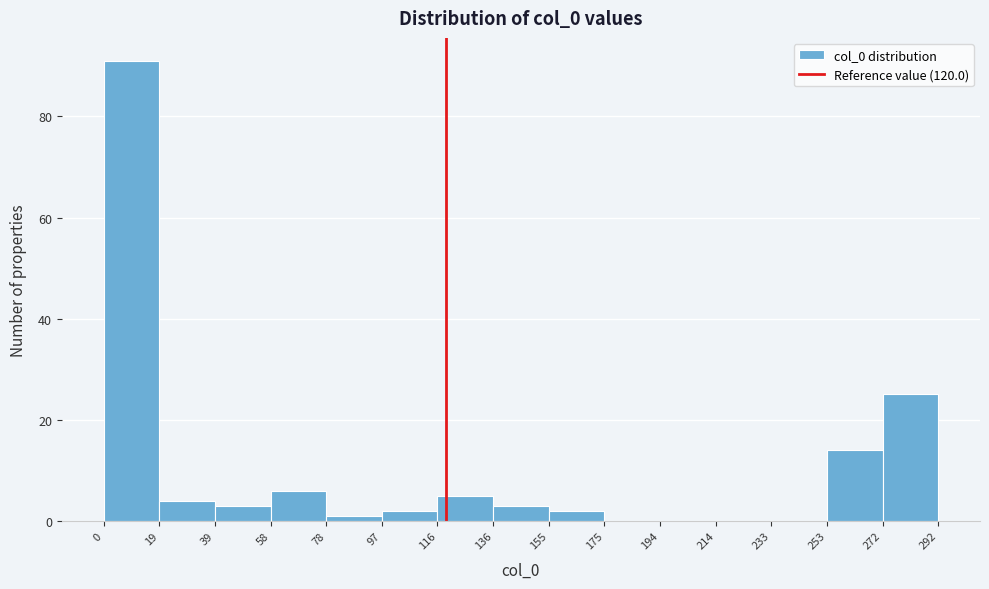

Reading left to right, transcribe this chart: for each bar, give the range it covers on the x-axis and its height. The values are not printed on the chart, so give them approximately, as read against the axis.

0 to 19: 92
19 to 39: 4
39 to 58: 4
58 to 78: 6
78 to 97: under 2
97 to 116: 2
116 to 136: 6
136 to 155: 4
155 to 175: 2
175 to 194: 0
194 to 214: 0
214 to 233: 0
233 to 253: 0
253 to 272: 14
272 to 292: 26